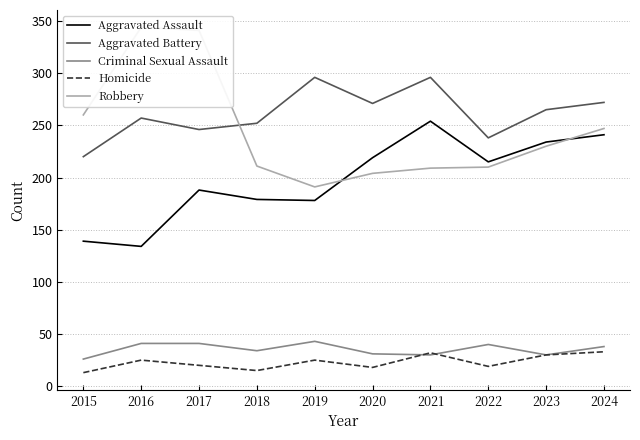

Where is the first local minimum for Criminal Sexual Assault?

2018